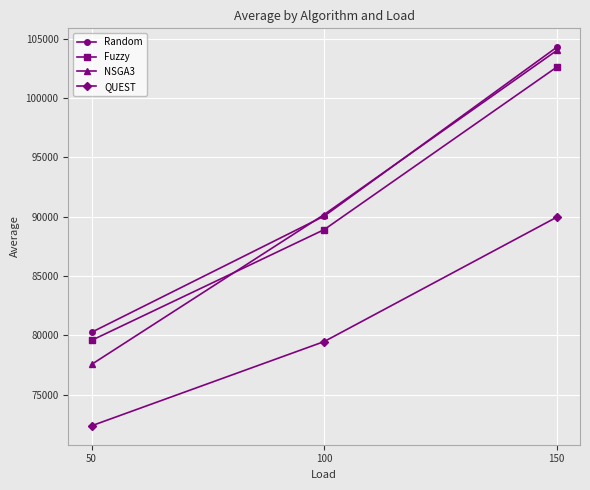

True or false: NSGA3 has a value of 181322.6 at 100.

False